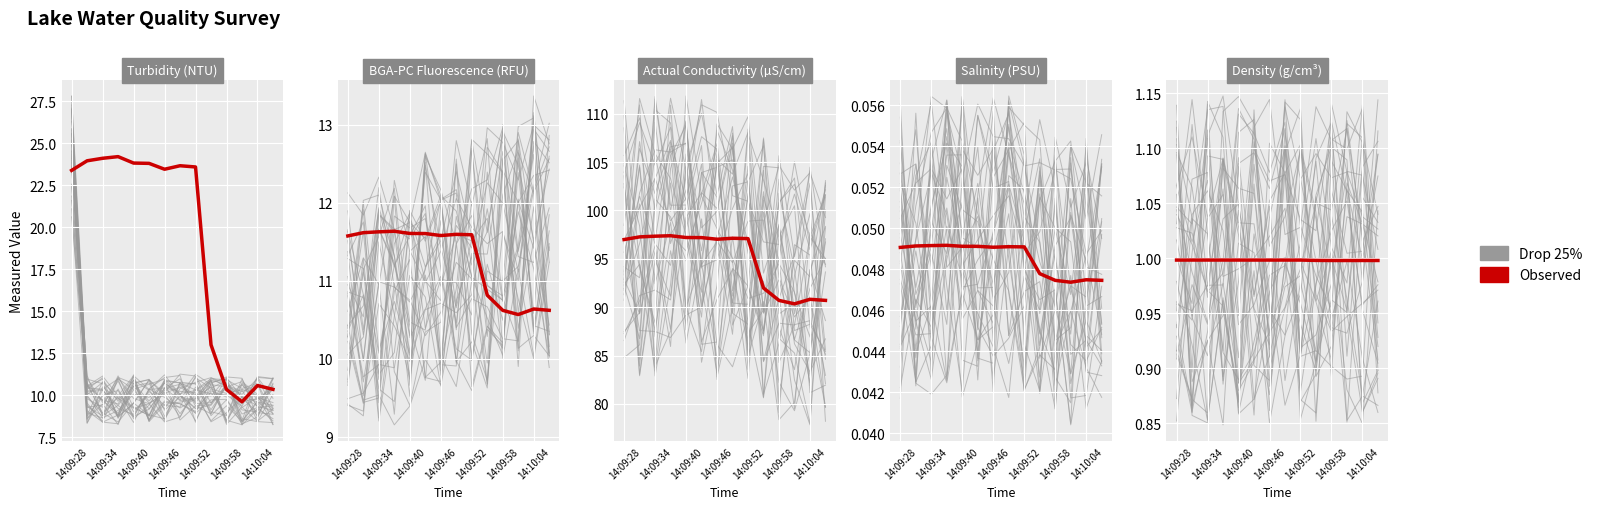

What is the difference between the highest and lowest values at 14:09:34?

0.1